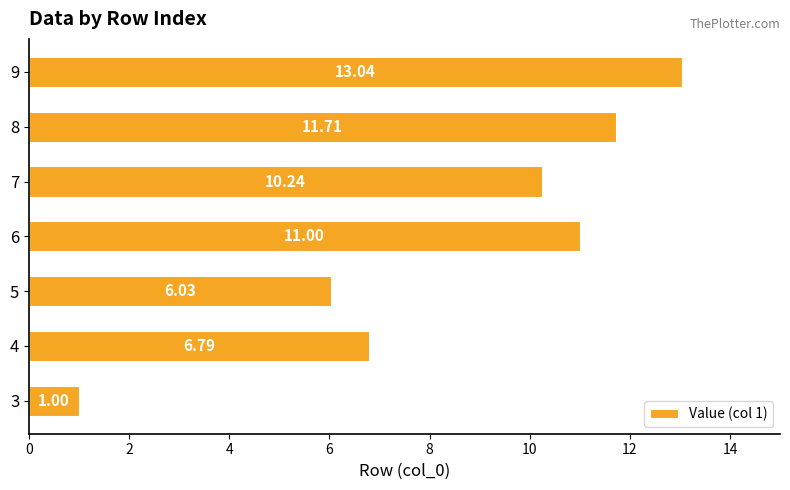

List the labels in order of value, largest first.

9, 8, 6, 7, 4, 5, 3